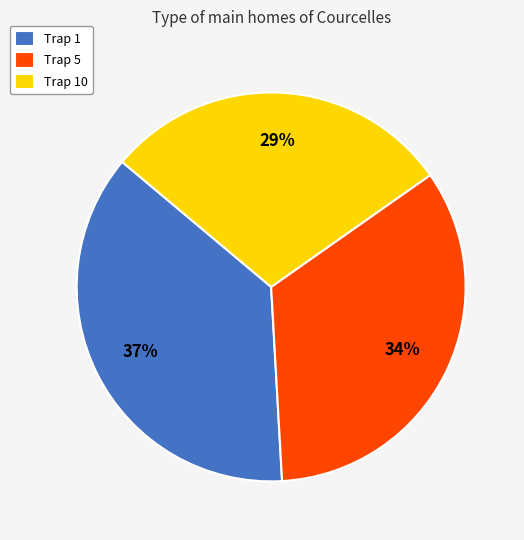

To the nearest percent, what is the difference between the Trap 1 and Trap 5 slice percentages?

3%